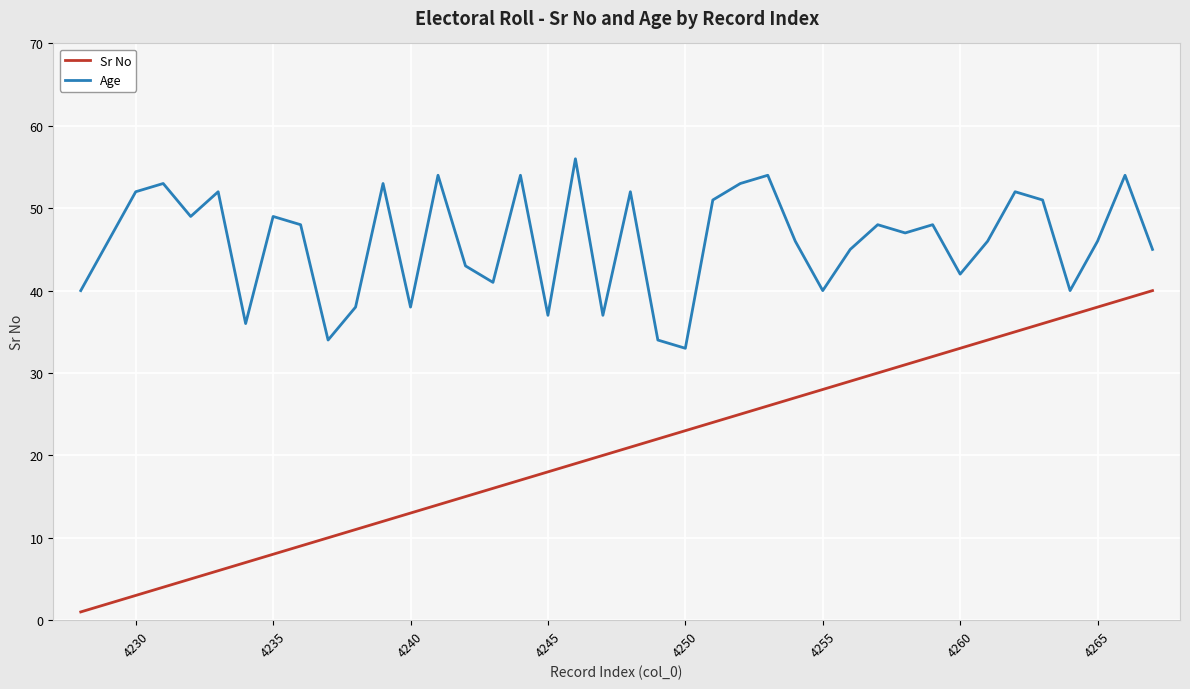

List the series in order of their peak value, highest first.

Age, Sr No